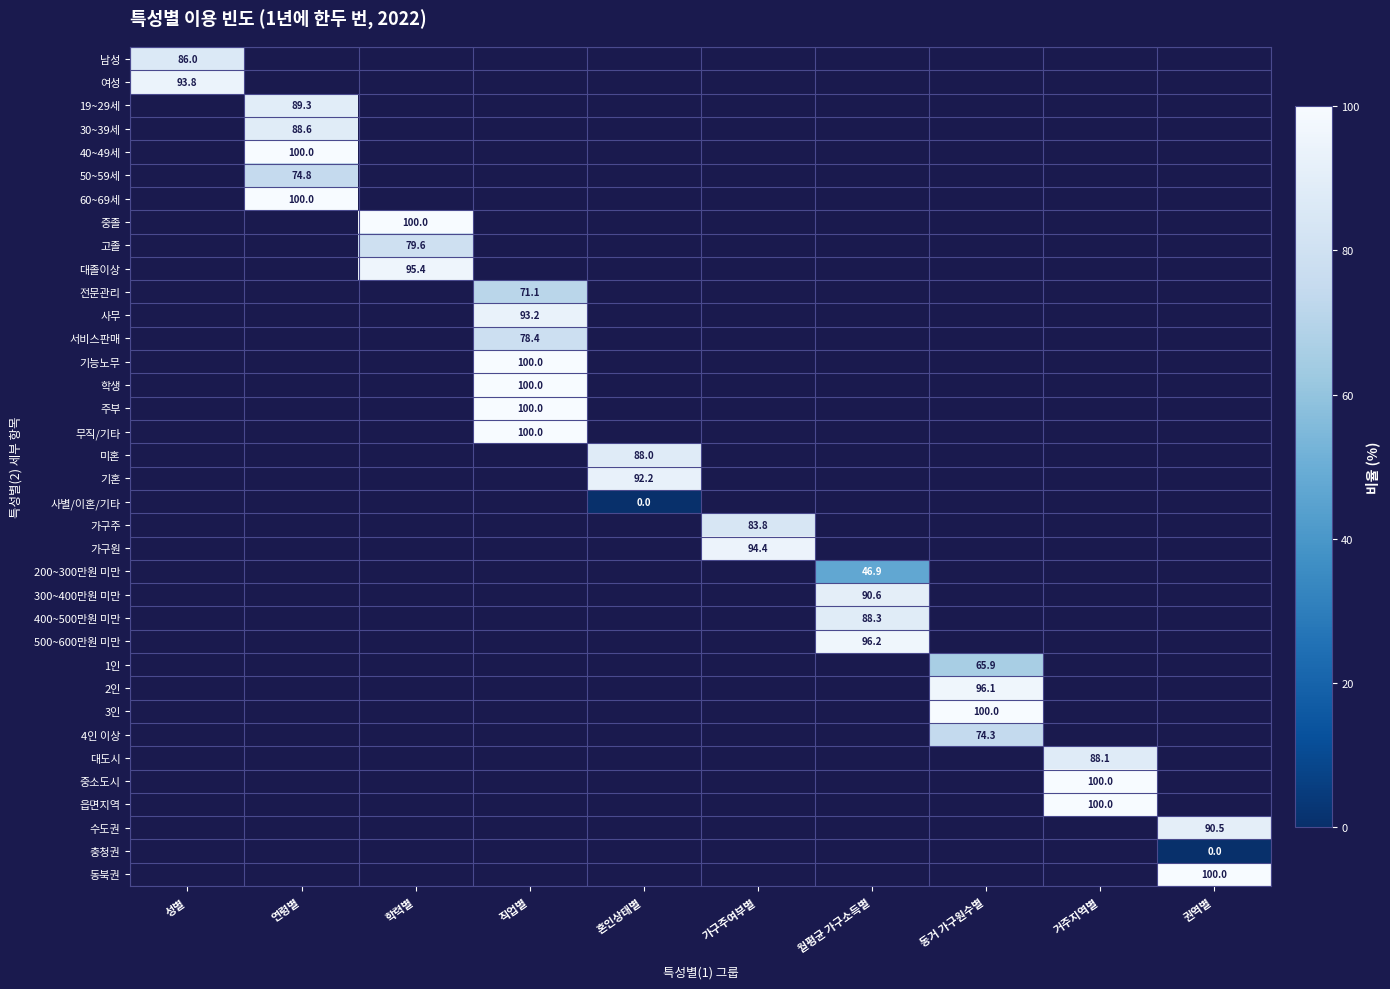

Between 월평균 가구소득별 and 성별, which is larger?

성별